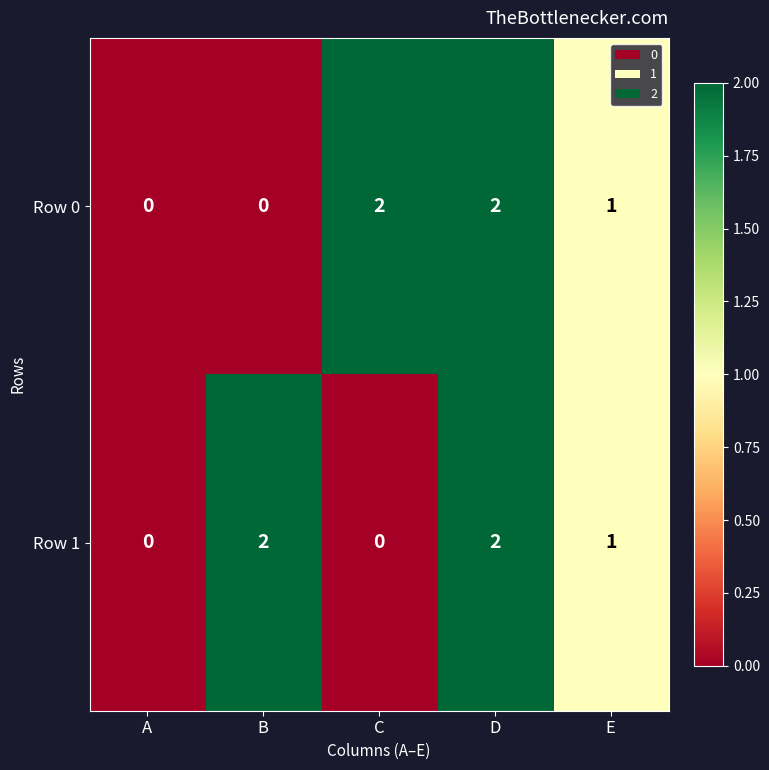

What is the sum of all Row 0 values?

5